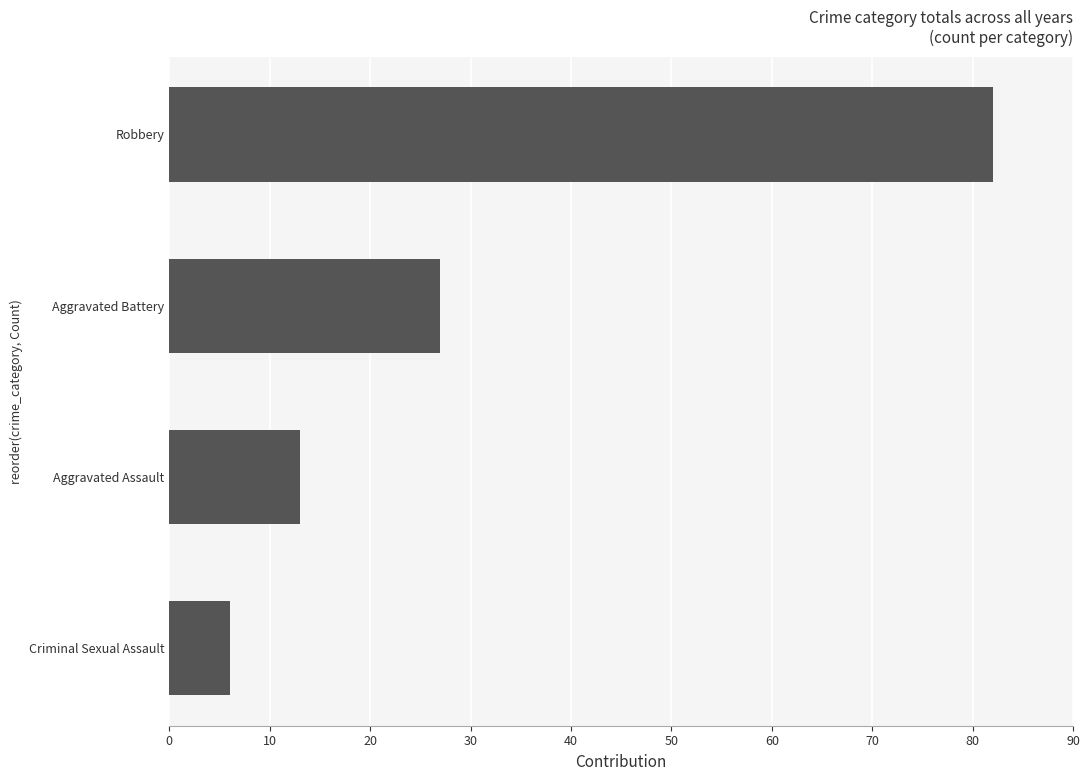

What is the change in value from Aggravated Battery to Robbery?

+55